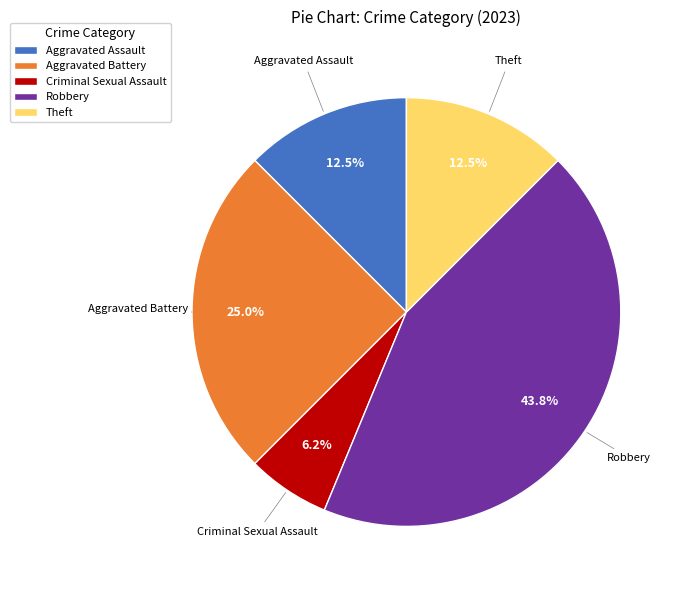

Approximately how many times larger is the value at Theft compared to Criminal Sexual Assault?

2.0